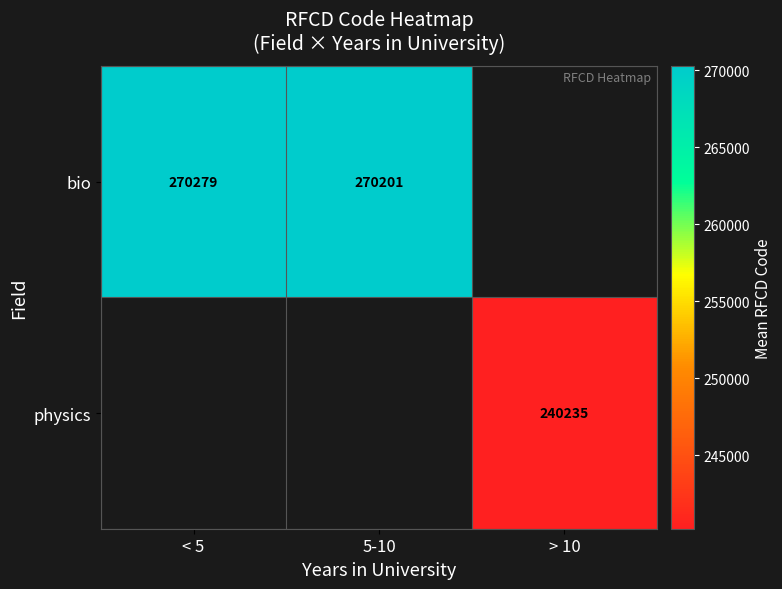

Is the value of bio at < 5 greater than the value of physics at > 10?

Yes